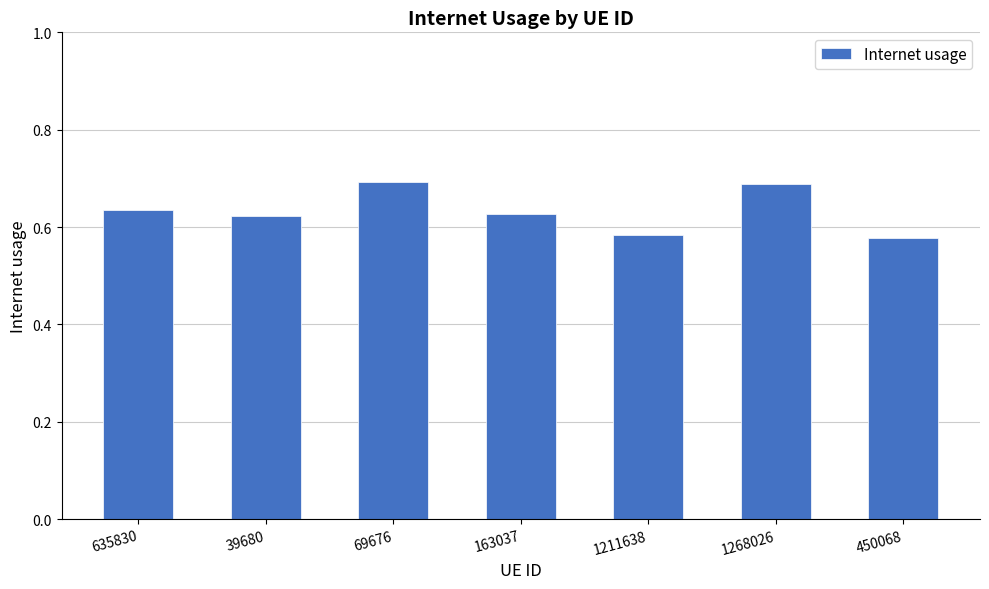

How many values are between 0 and 1?

7